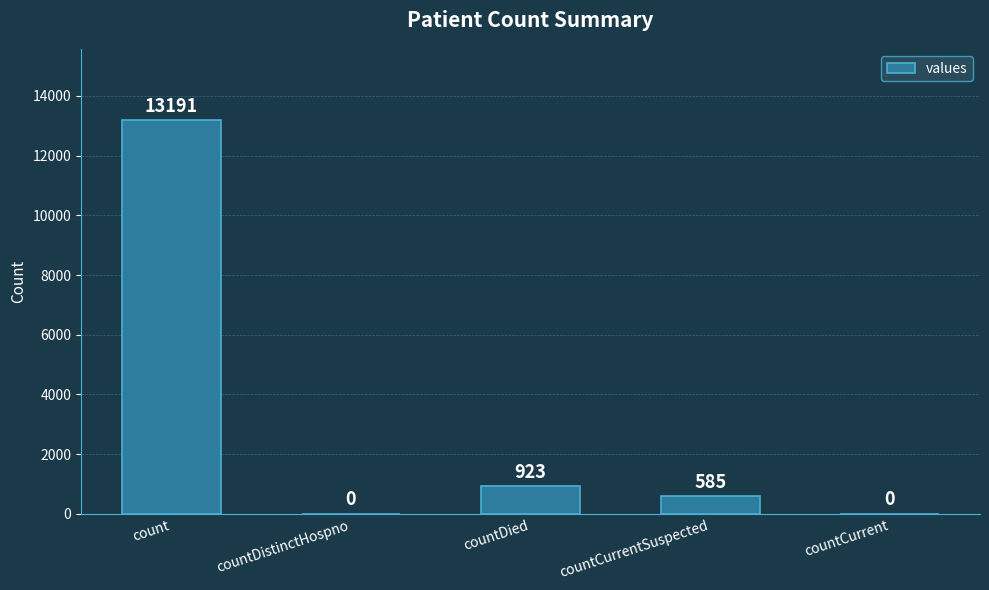

At which label is the value closest to 6595?

countDied